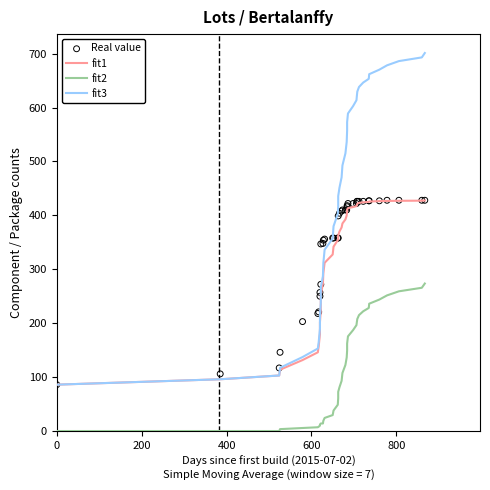

Which series has the largest Y range (max minus min)?

fit3